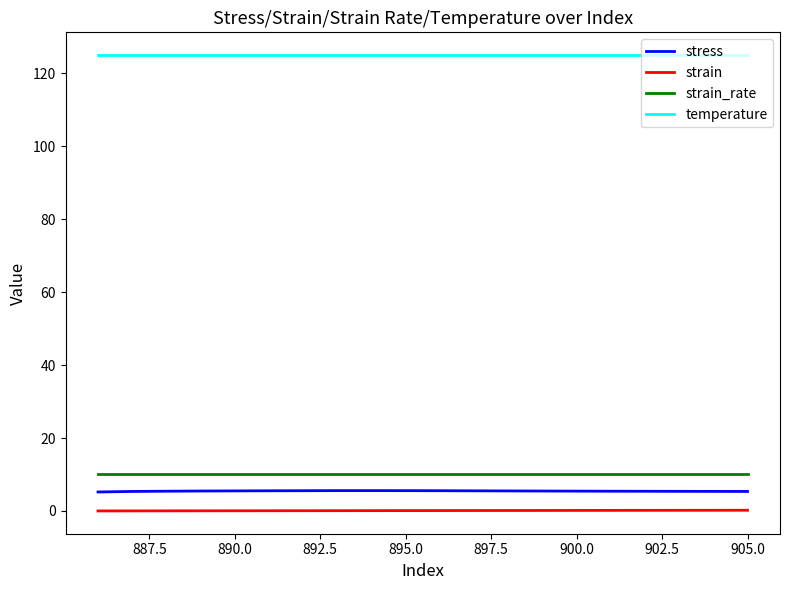

Which series has the largest range (max minus min)?

stress